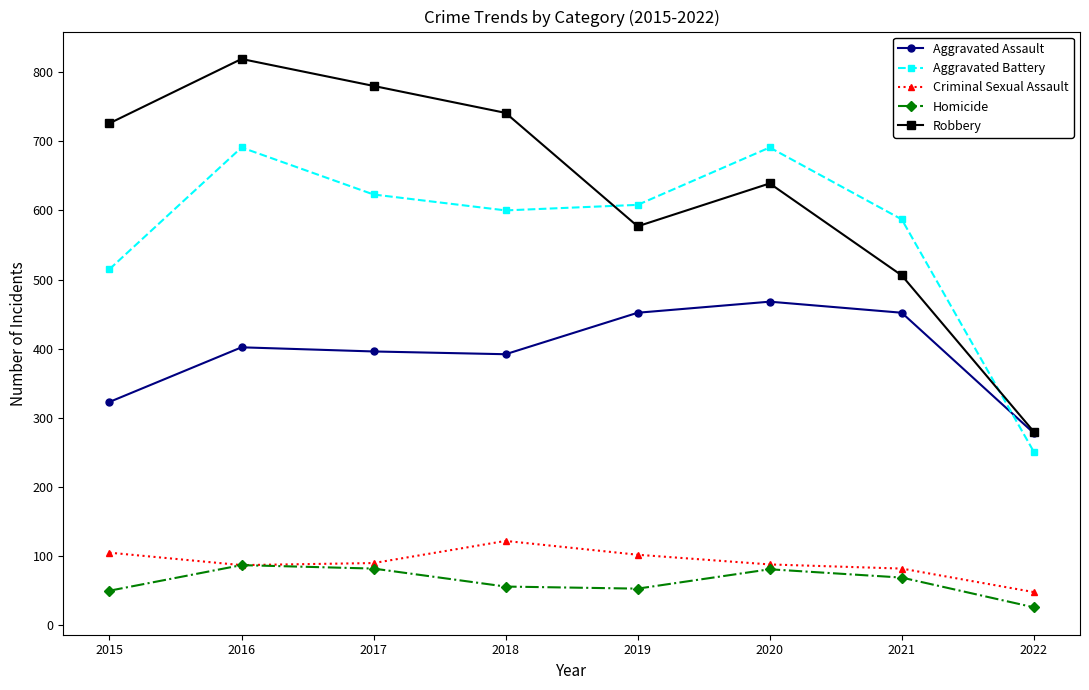

What is the value of the Robbery point at the 6th from the left?

639